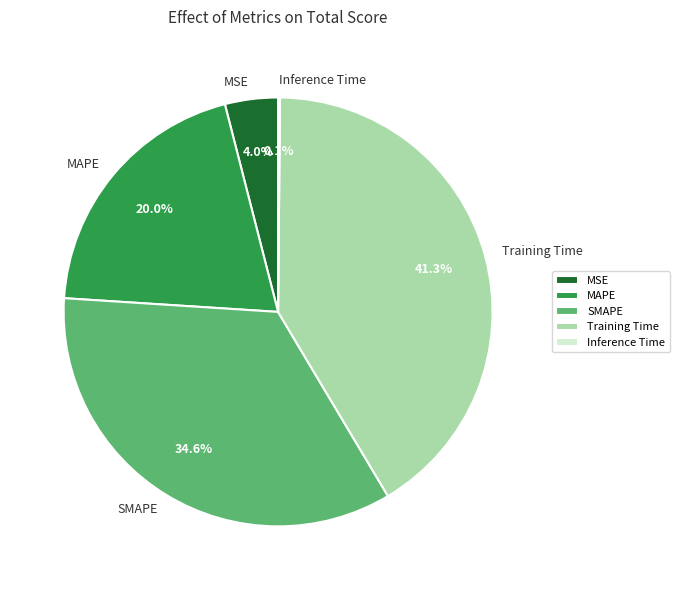

To the nearest percent, what is the average slice percentage?

20%